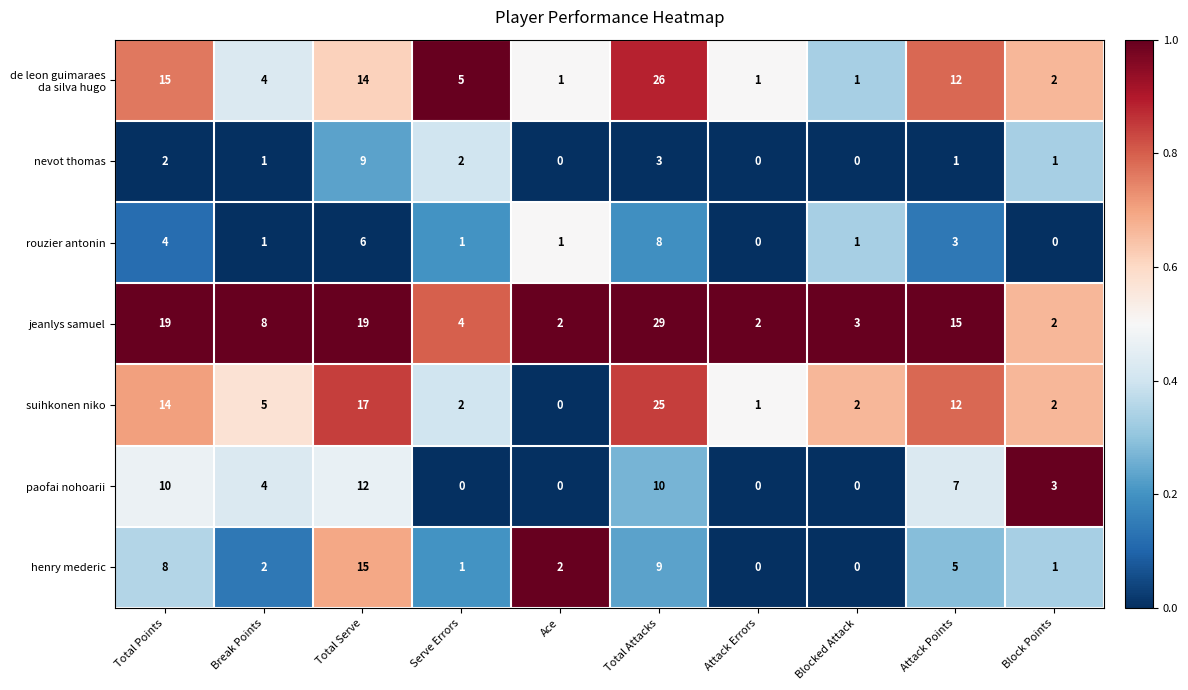

Which category has the highest value in the henry mederic series?

Total Serve